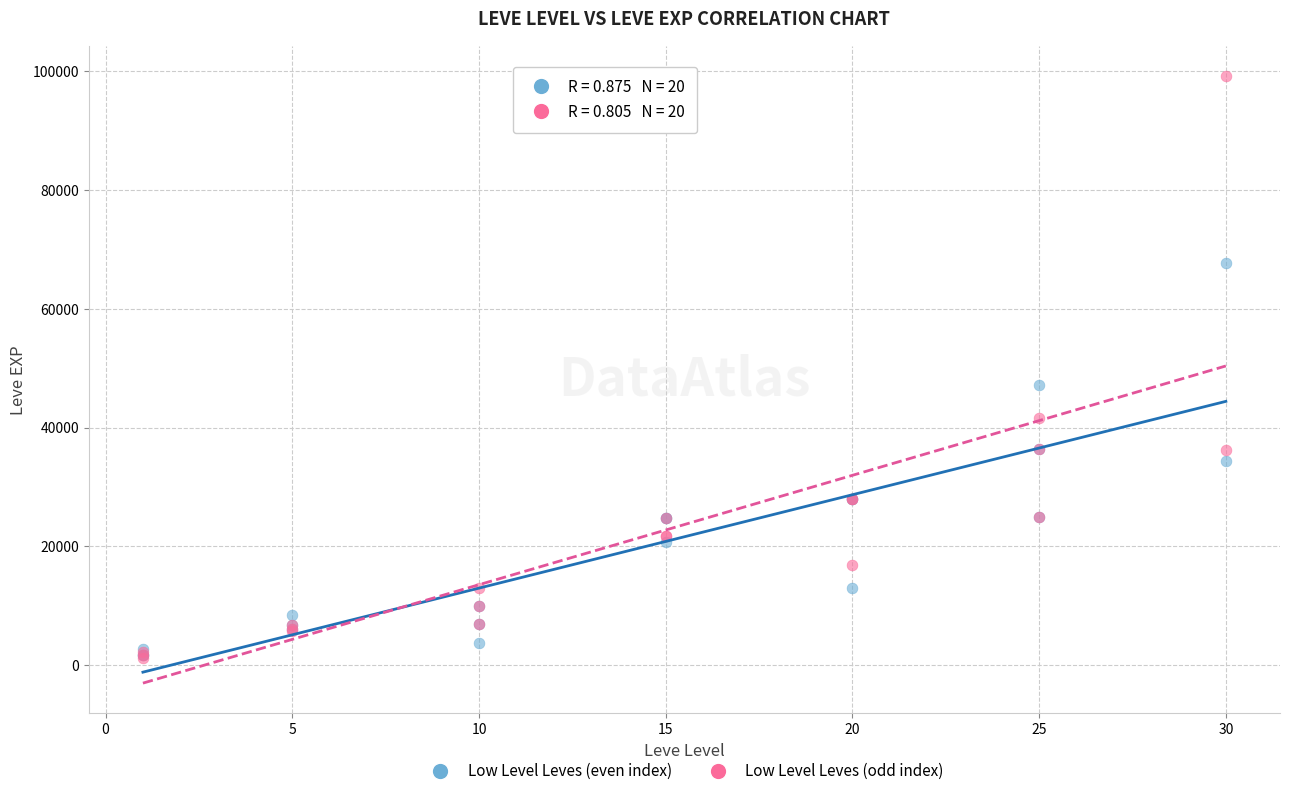

Across all series, what Y value is closest to 50190?

47200